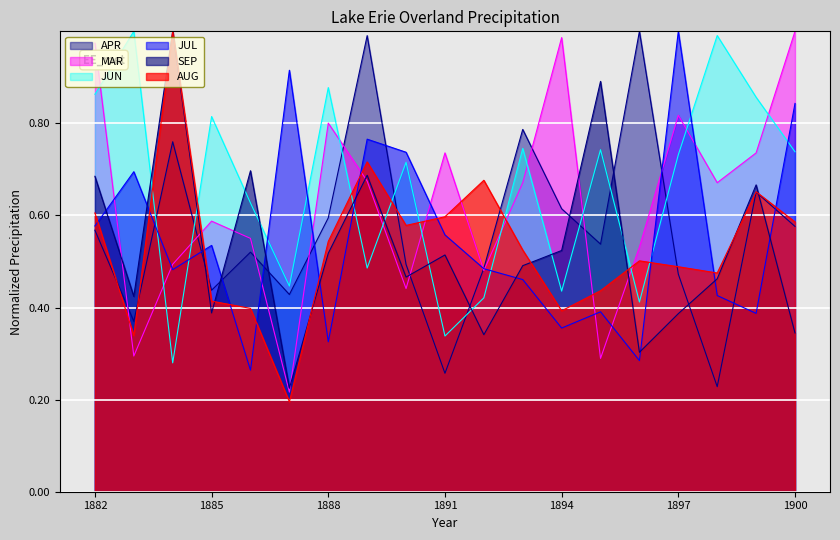

Is the value of AUG at 1882 greater than the value of MAR at 1892?

Yes